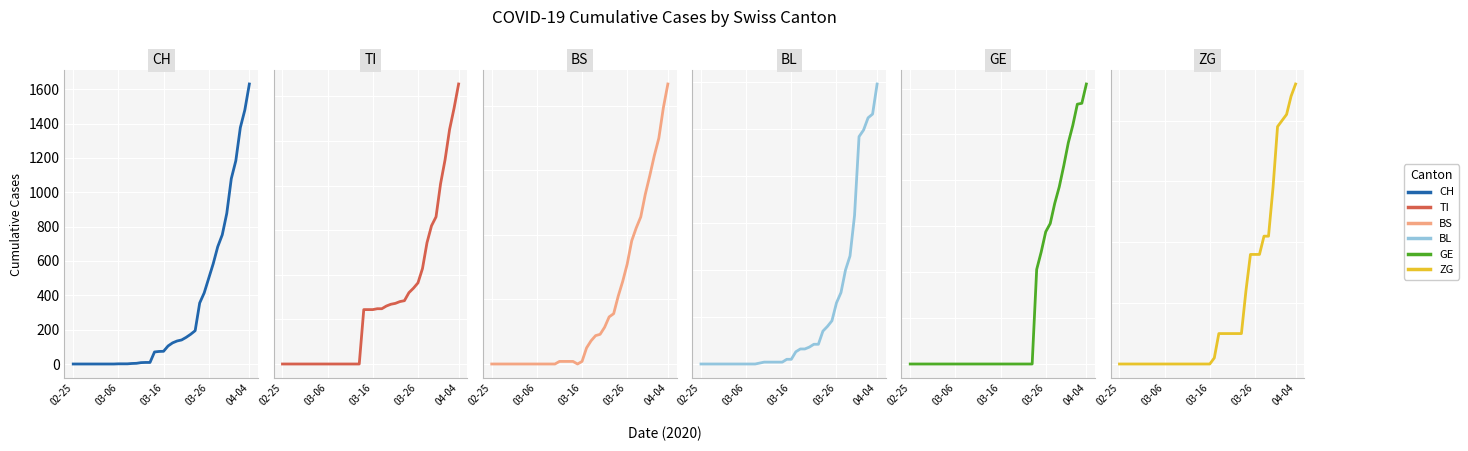

How many data points does each series have?

40